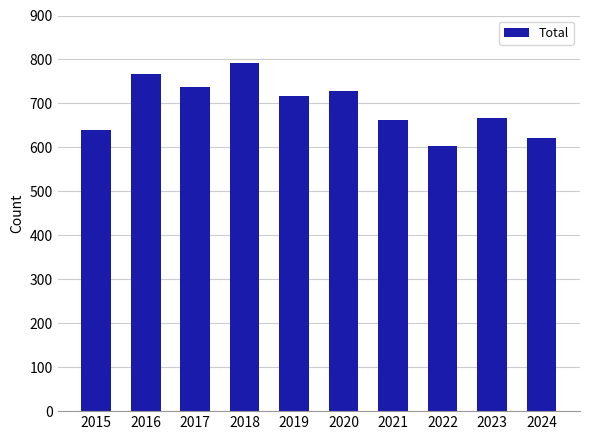

Which label corresponds to the largest value in the chart?

2018